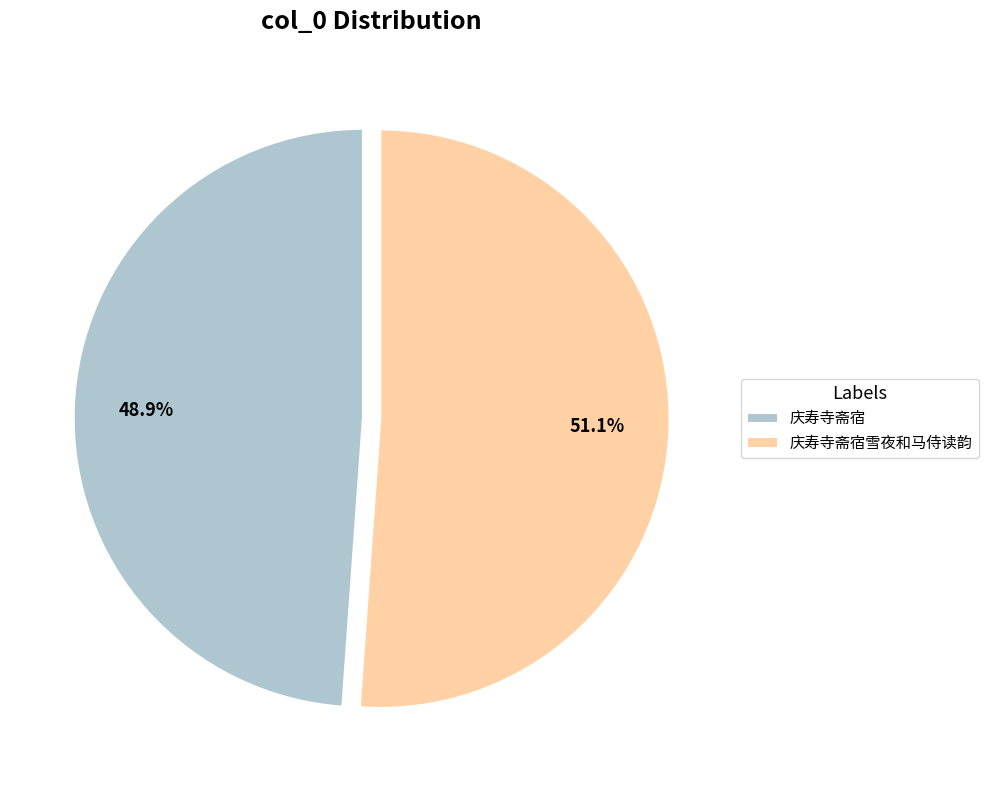

How much of the chart is everything except 庆寿寺斋宿?

51.1%